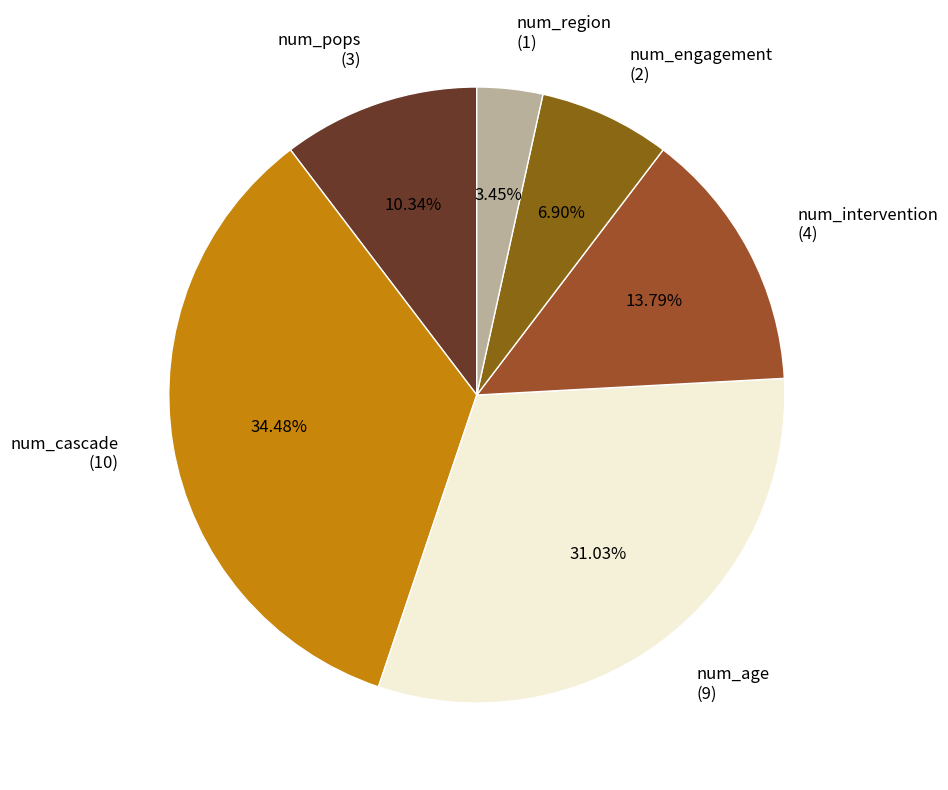

To the nearest percent, what is the combined percentage of num_region and num_intervention?

17%